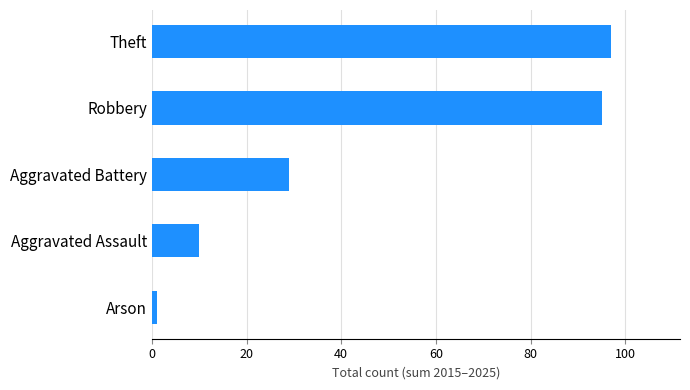

True or false: the data shows 50 at Robbery.

False